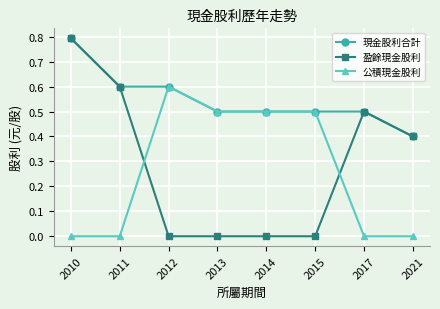

Which series has the widest spread of values?

盈餘現金股利